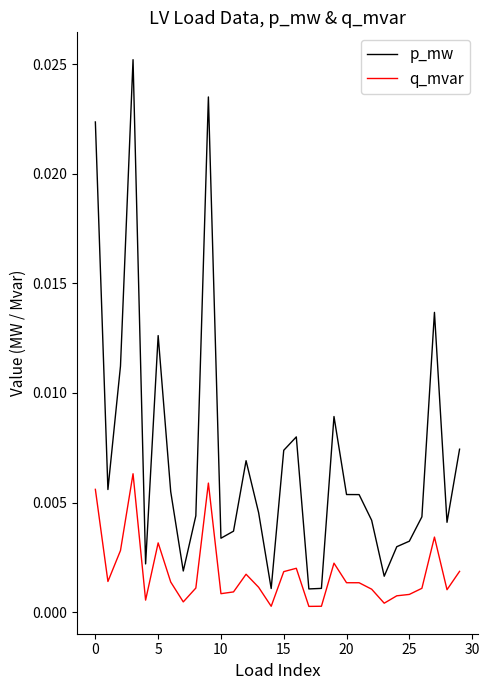

What is the sum of all p_mw values?

0.2